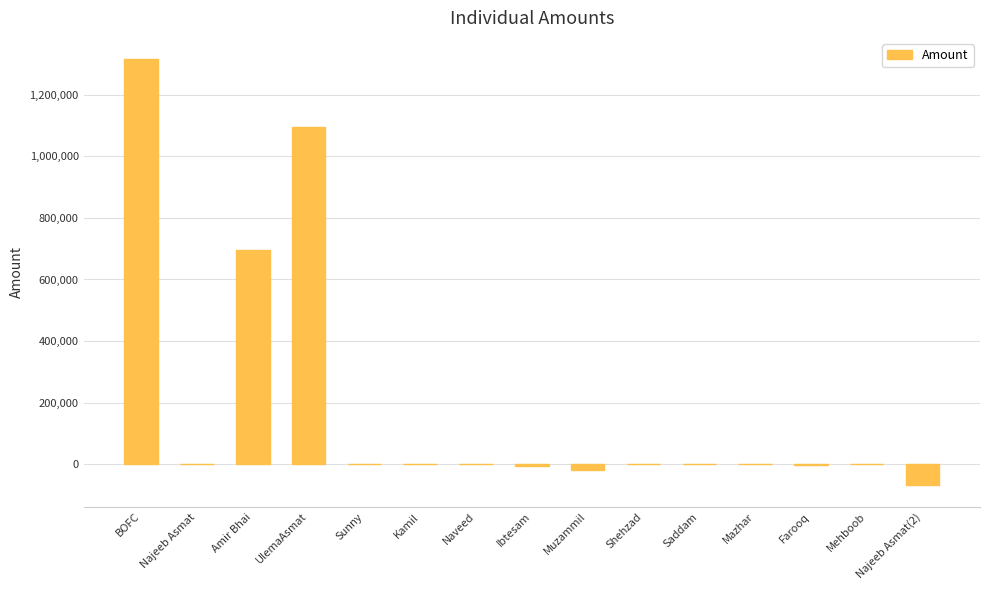

At which label is the value closest to 623184?

Amir Bhai